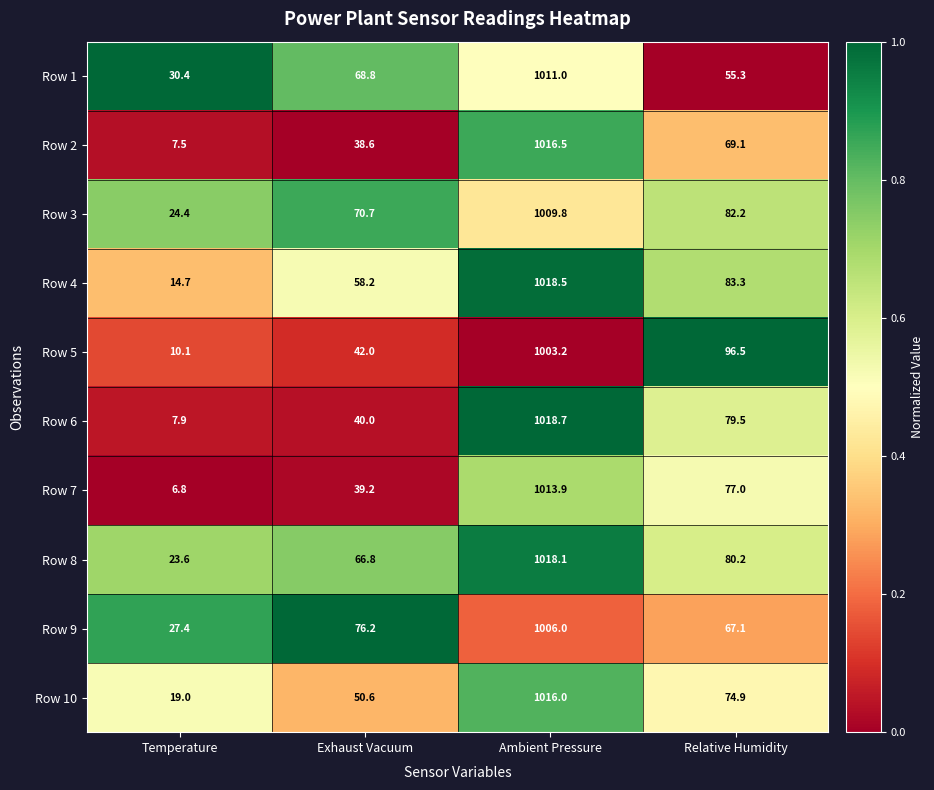

How many data points in Row 6 are less than 79?

2